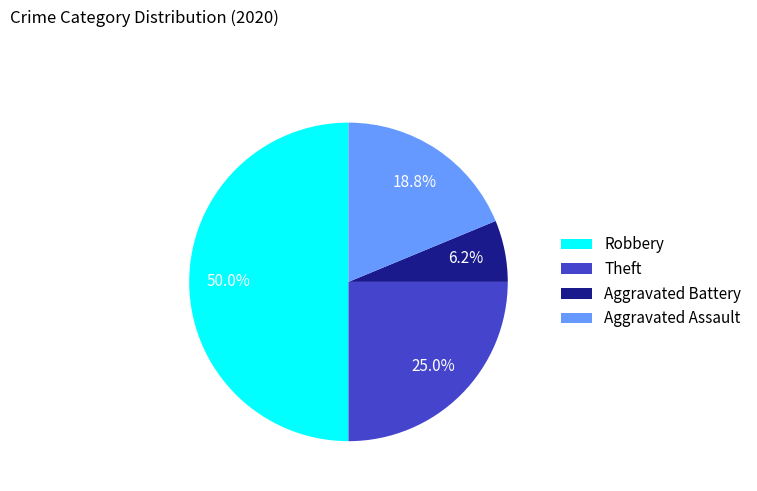

What percentage is NOT represented by Robbery?

50.0%